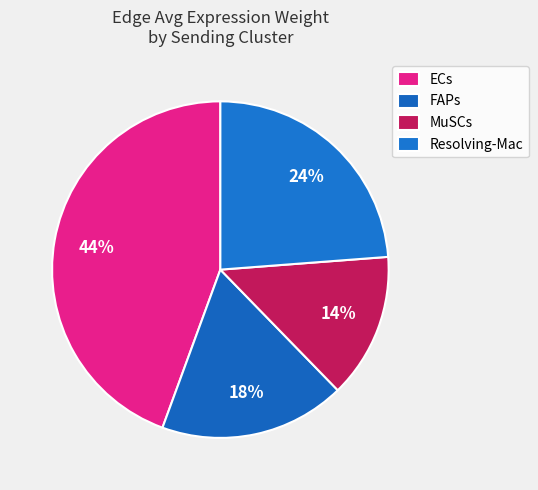

Rank the categories by value from highest to lowest.

ECs, Resolving-Mac, FAPs, MuSCs